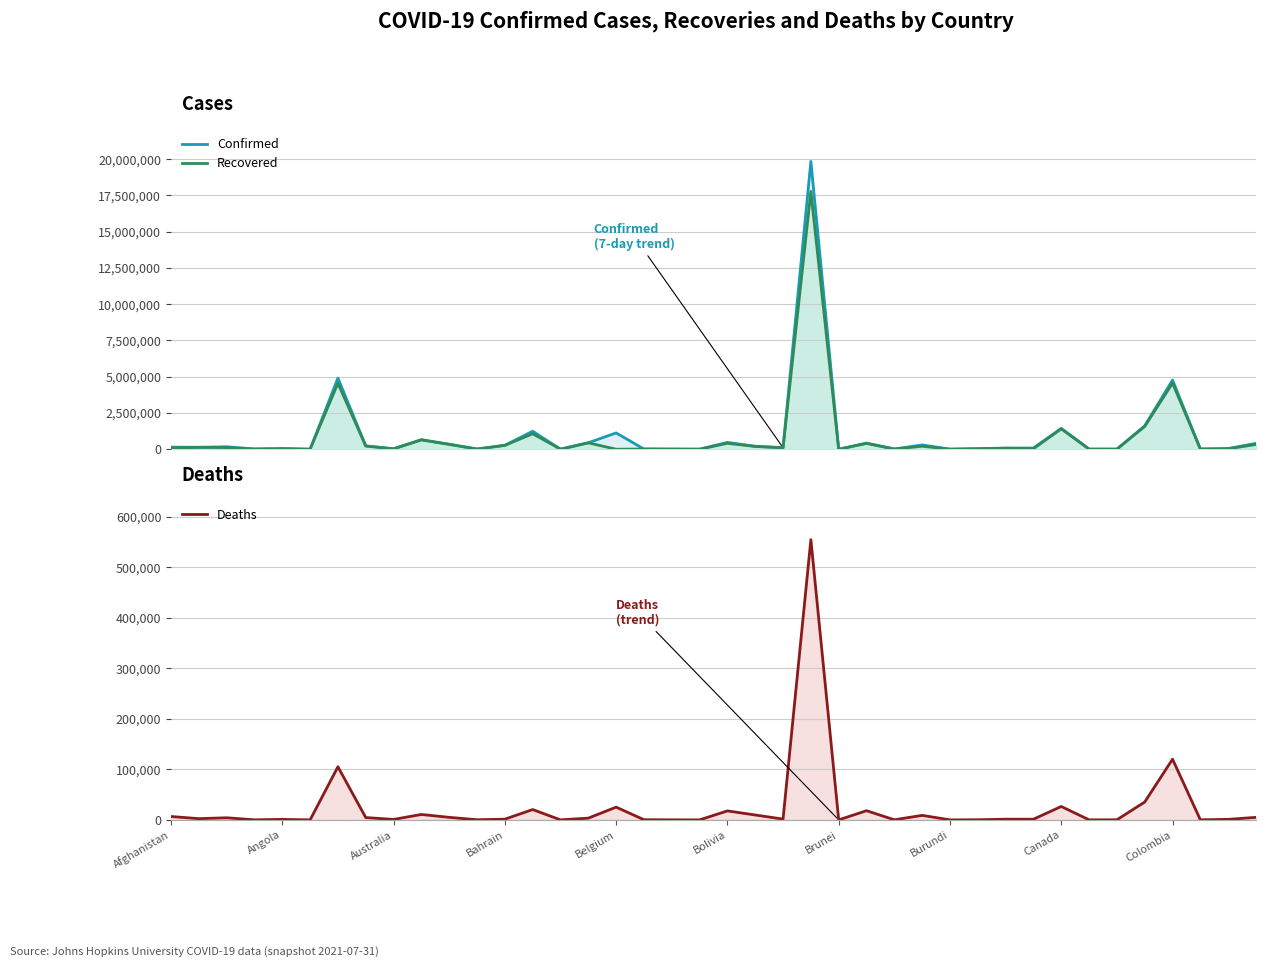

In Confirmed, how many points are higher than both neighbors (excluding endpoints)?

12